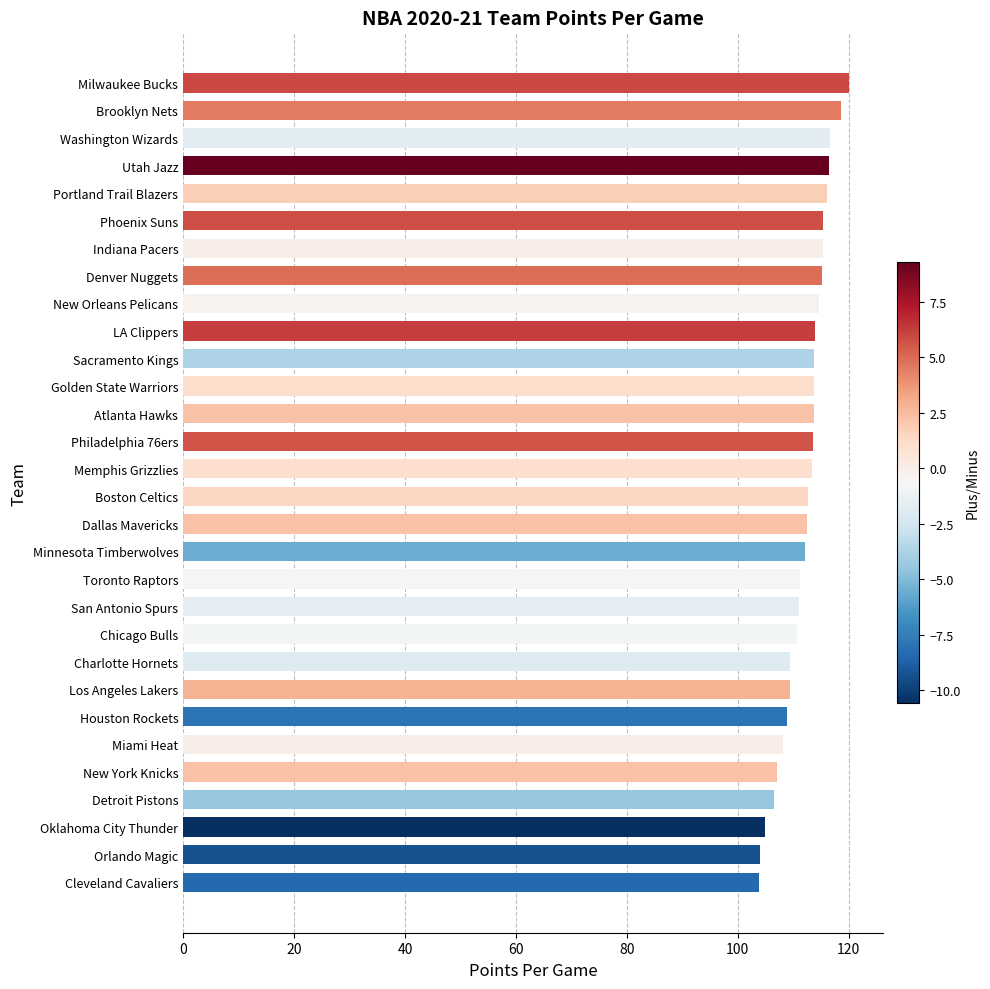

True or false: the data shows 114.6 at New Orleans Pelicans.

True